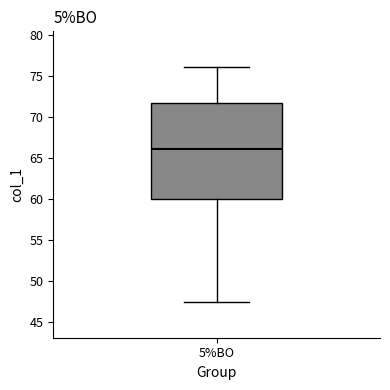

Transcribe this box plot: give where the median line is, the range the box spans, and where the two whiskers end, as read against the y-axis. The values are not printed on the chart, so give them approximately, as read against the axis.

median 66.0, box 60.0 to 71.5, whiskers 47.5 to 76.0